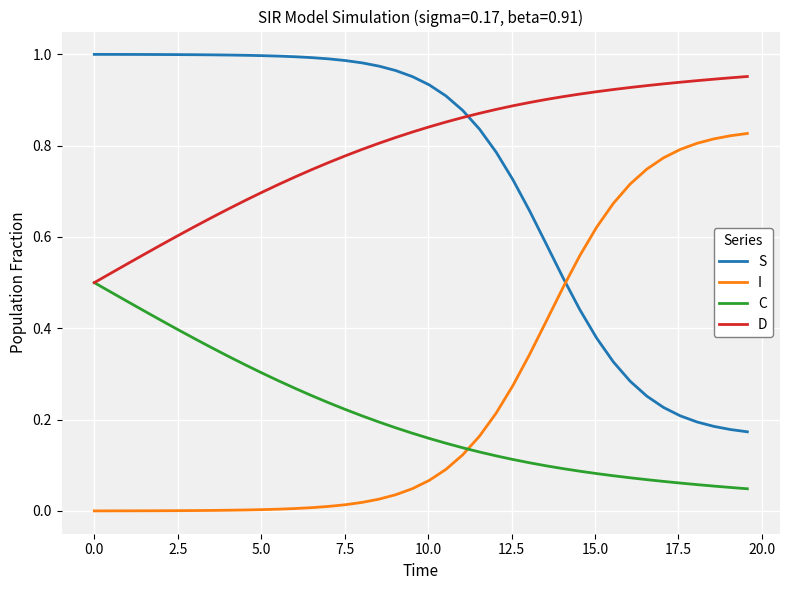

At how many categories does at least one series exceed 0?

40